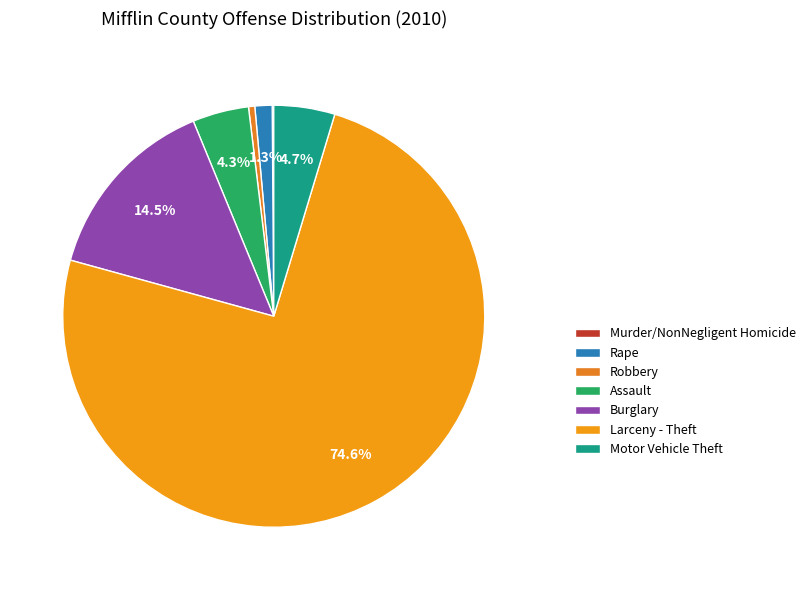

Between Larceny - Theft and Burglary, which is larger?

Larceny - Theft